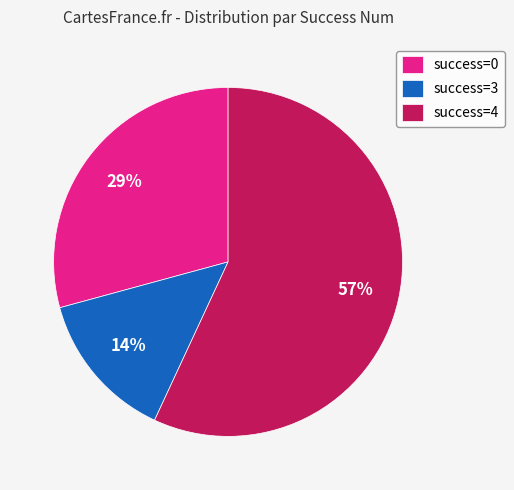

Rank the categories by value from highest to lowest.

success=4, success=0, success=3